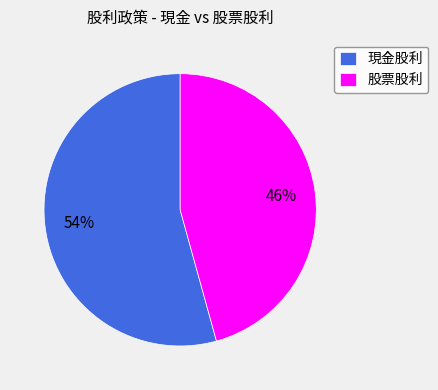

Is there a majority slice in this chart?

Yes